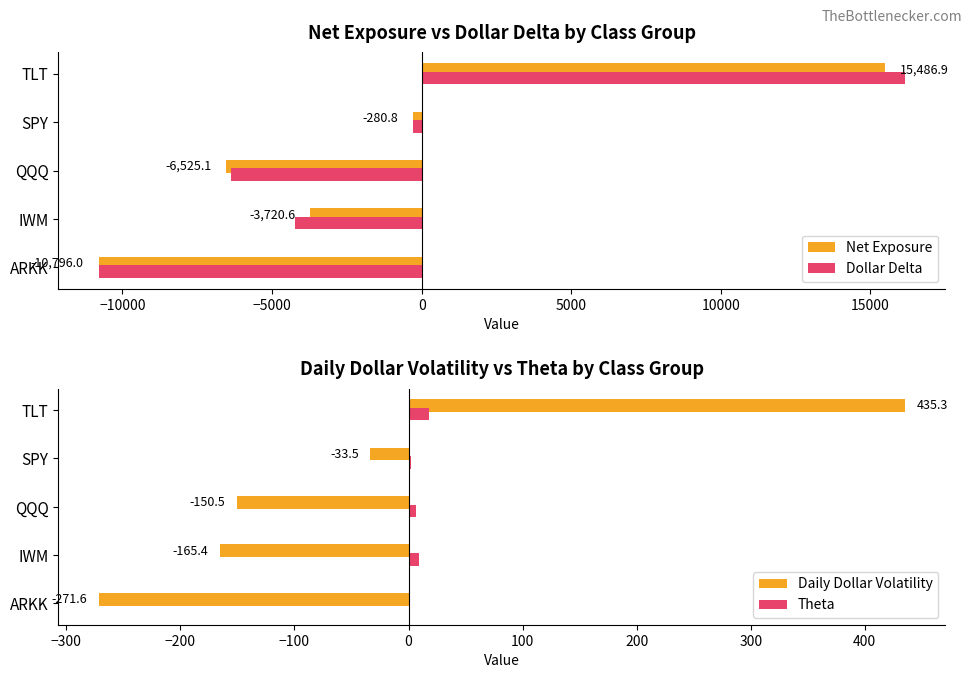

What is the average value of the Net Exposure series?

-1167.1